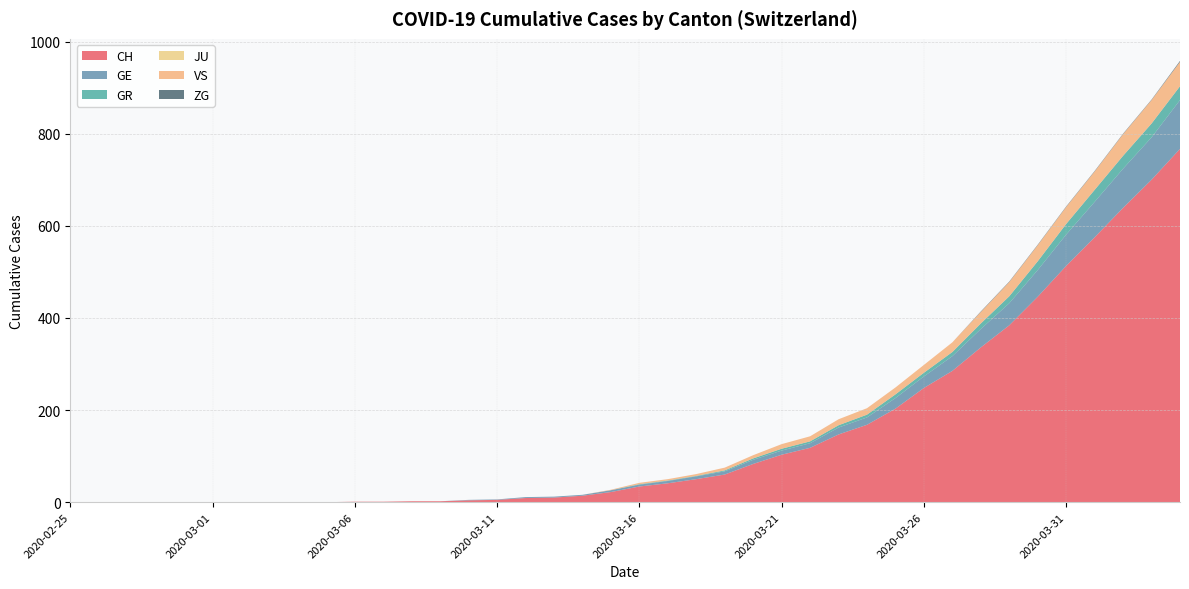

Reading right to left, extract all data points from this chart.

CH: 767	700	639	575	513	446	384	336	285	248	203	168	147	118	103	83	60	50	41	34	22	14	10	9	5	4	2	2	1	1	0	0	0	0	0	0	0	0	0	0
GE: 106	92	85	77	68	58	48	40	32	25	23	16	15	10	9	9	7	6	5	4	4	2	2	2	1	1	0	0	0	0	0	0	0	0	0	0	0	0	0	0
GR: 30	30	28	26	23	19	15	12	9	8	8	6	5	4	4	3	2	1	1	1	0	0	0	0	0	0	0	0	0	0	0	0	0	0	0	0	0	0	0	0
JU: 0	0	0	0	0	0	0	0	0	0	0	0	0	0	0	0	0	0	0	0	0	0	0	0	0	0	0	0	0	0	0	0	0	0	0	0	0	0	0	0
VS: 53	51	47	40	37	35	31	25	21	17	15	14	13	11	10	7	6	4	3	3	1	0	0	0	0	0	0	0	0	0	0	0	0	0	0	0	0	0	0	0
ZG: 2	1	1	1	1	1	1	1	0	0	0	0	0	0	0	0	0	0	0	0	0	0	0	0	0	0	0	0	0	0	0	0	0	0	0	0	0	0	0	0